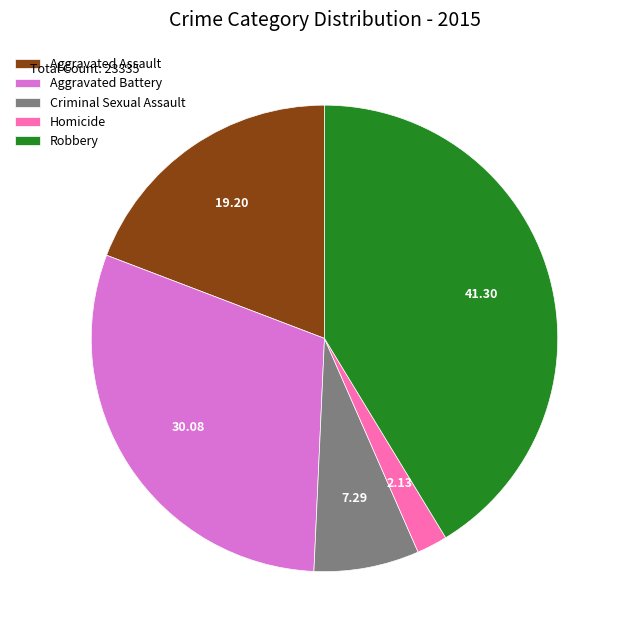

What is the ratio of the value at Homicide to the value at Aggravated Battery?

0.1